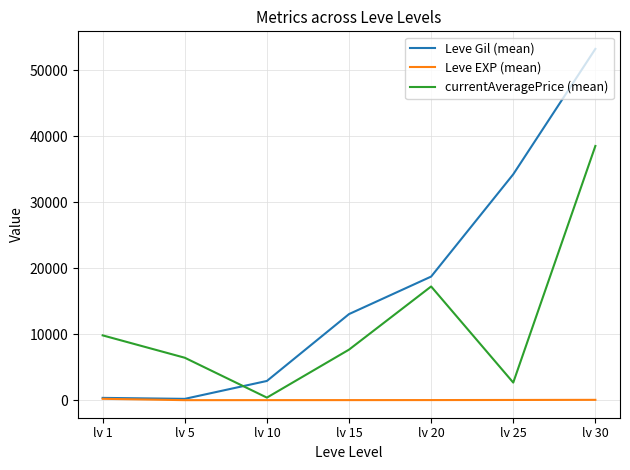

Which series has the largest range (max minus min)?

Leve Gil (mean)